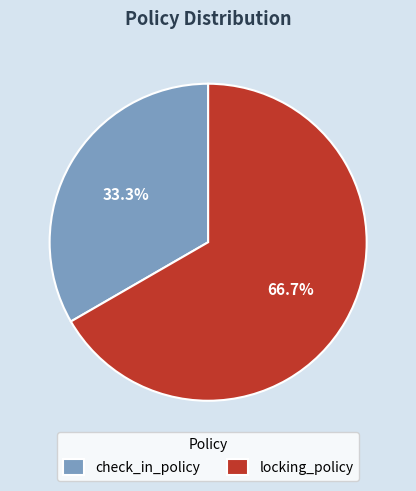

What is the largest slice in the pie chart?

locking_policy